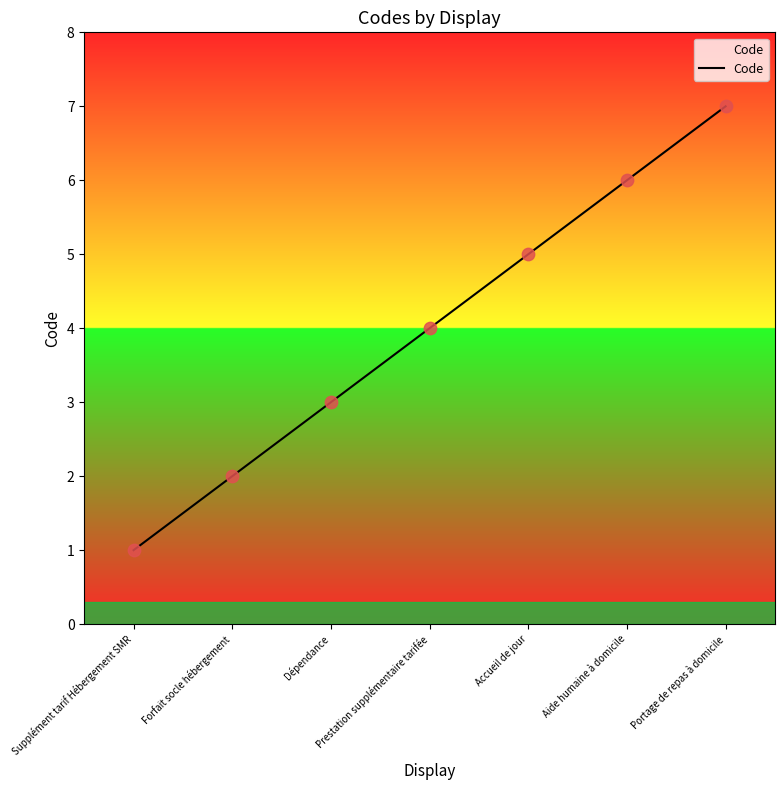

What is the ratio of the value at Accueil de jour to the value at Portage de repas à domicile?

0.7